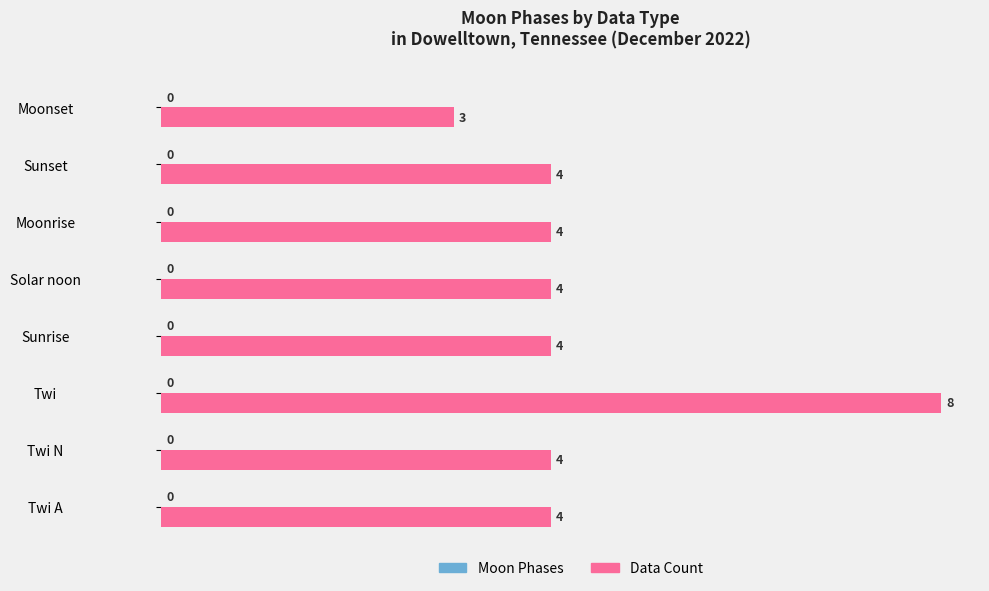

What is the ratio of the value at Twi N to the value at Sunset?

1.0